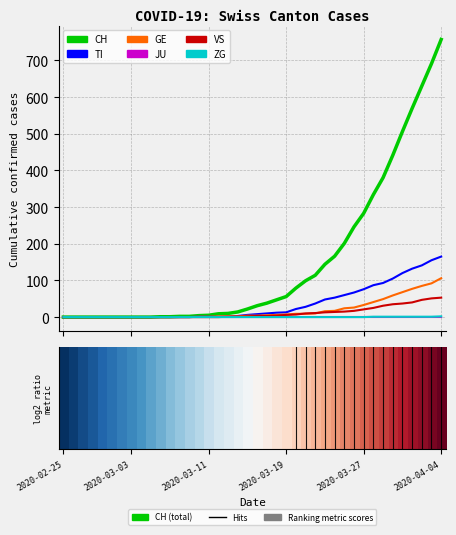

Which series has the widest spread of values?

CH